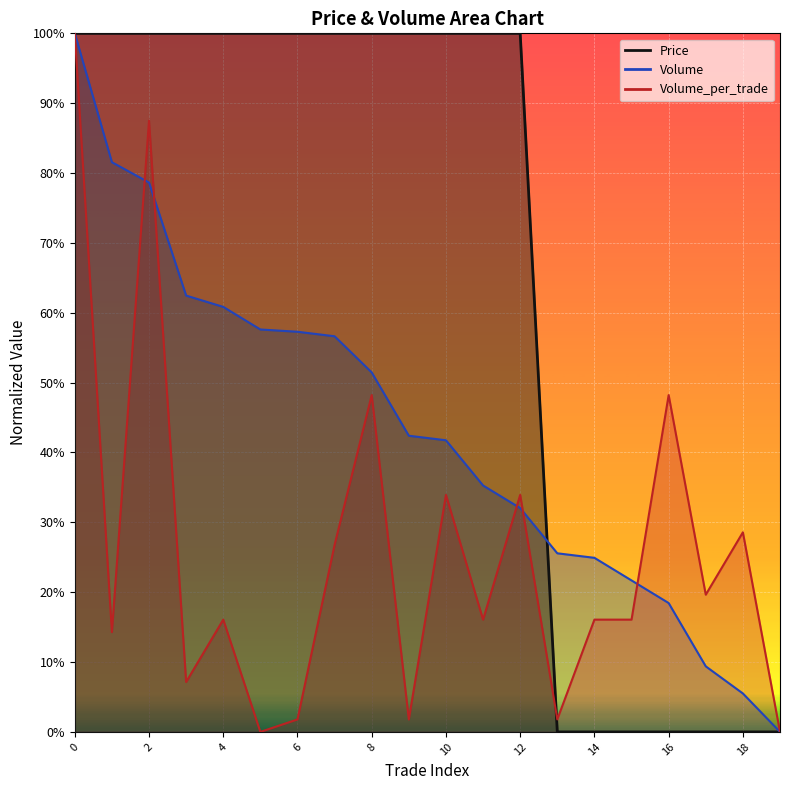

What is the greatest value displayed?

1.0